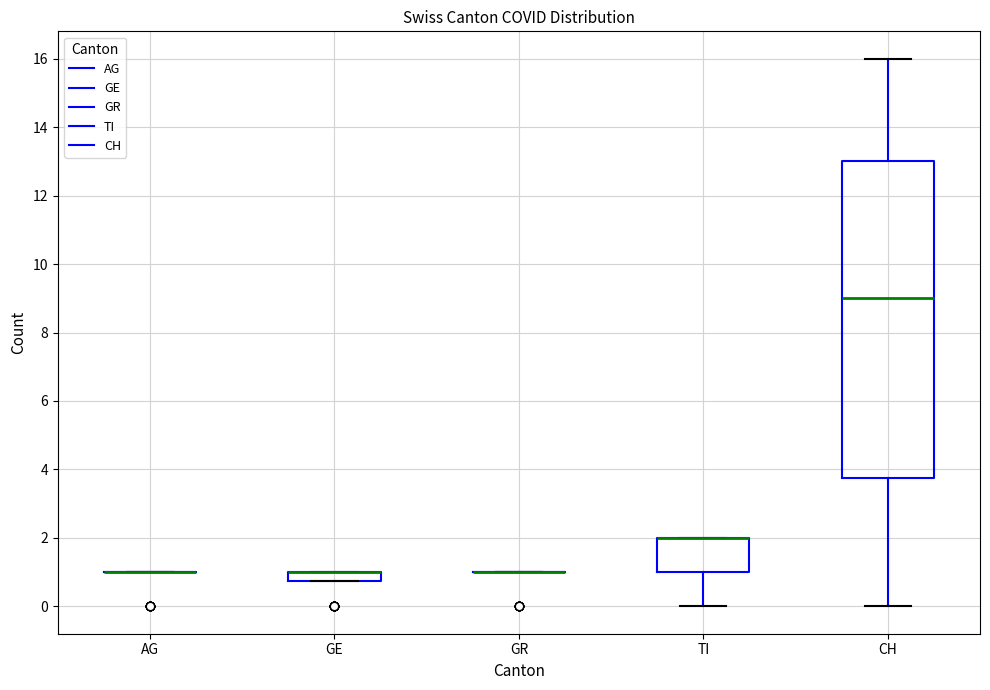

Which box is the tallest, from its lower edge to its upper edge?

CH